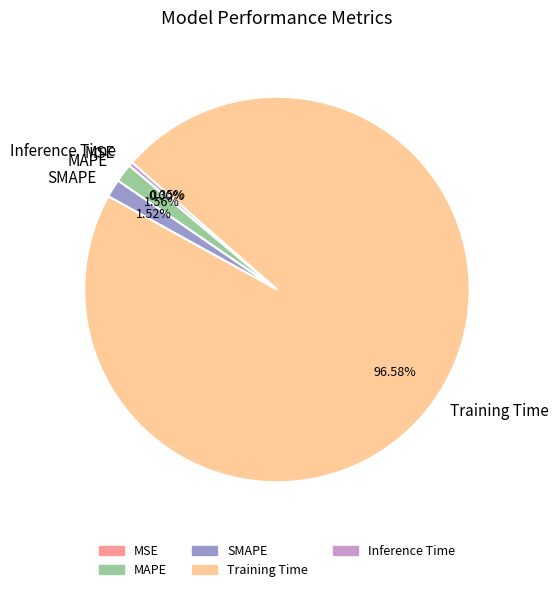

What portion of the pie excludes Inference Time?

99.7%